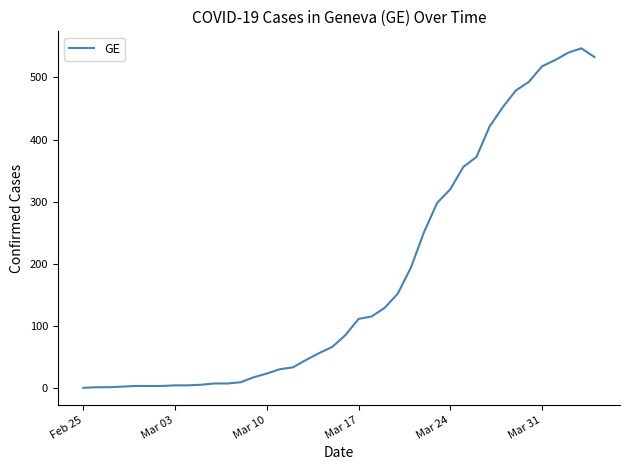

What is the maximum value shown in the chart?

547